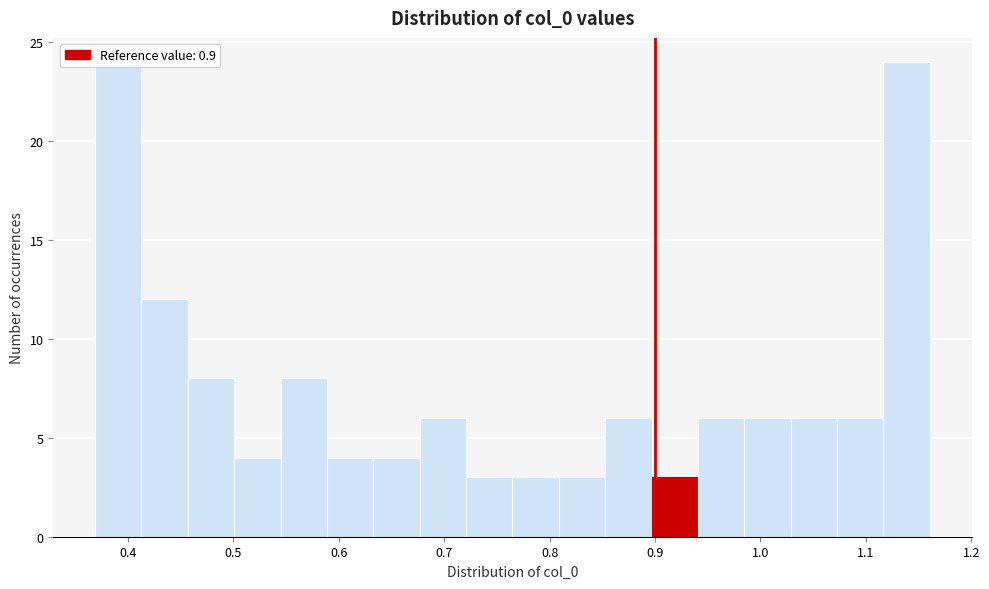

Reading left to right, list every bar in this chart as the range it spans on the x-axis followed by its height. Neither the bar edges nor the heights are printed on the chart, so give them approximately, as read against the axes.

0.37 to 0.41: 24
0.41 to 0.46: 12
0.46 to 0.50: 8
0.50 to 0.54: 4
0.54 to 0.59: 8
0.59 to 0.63: 4
0.63 to 0.68: 4
0.68 to 0.72: 6
0.72 to 0.76: 3
0.76 to 0.81: 3
0.81 to 0.85: 3
0.85 to 0.90: 6
0.90 to 0.94: 3
0.94 to 0.98: 6
0.98 to 1.03: 6
1.03 to 1.07: 6
1.07 to 1.12: 6
1.12 to 1.16: 24